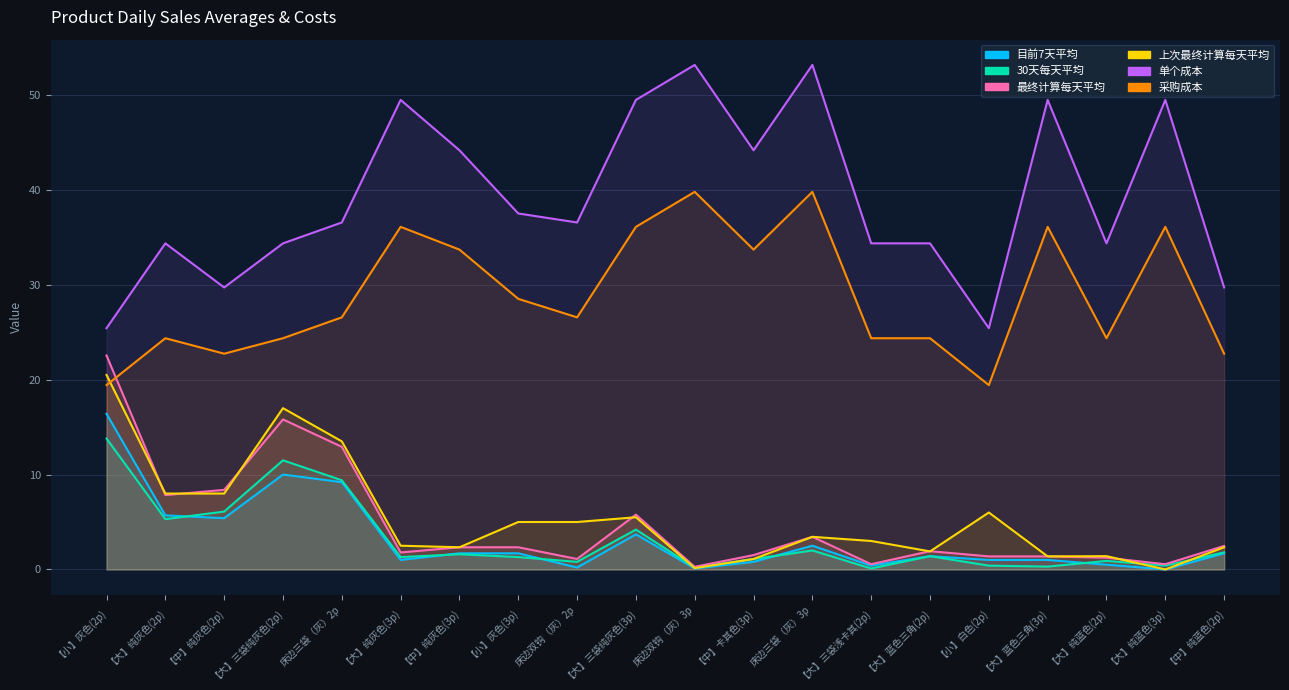

What is the difference between the maximum and minimum values in the 30天每天平均 series?

13.7